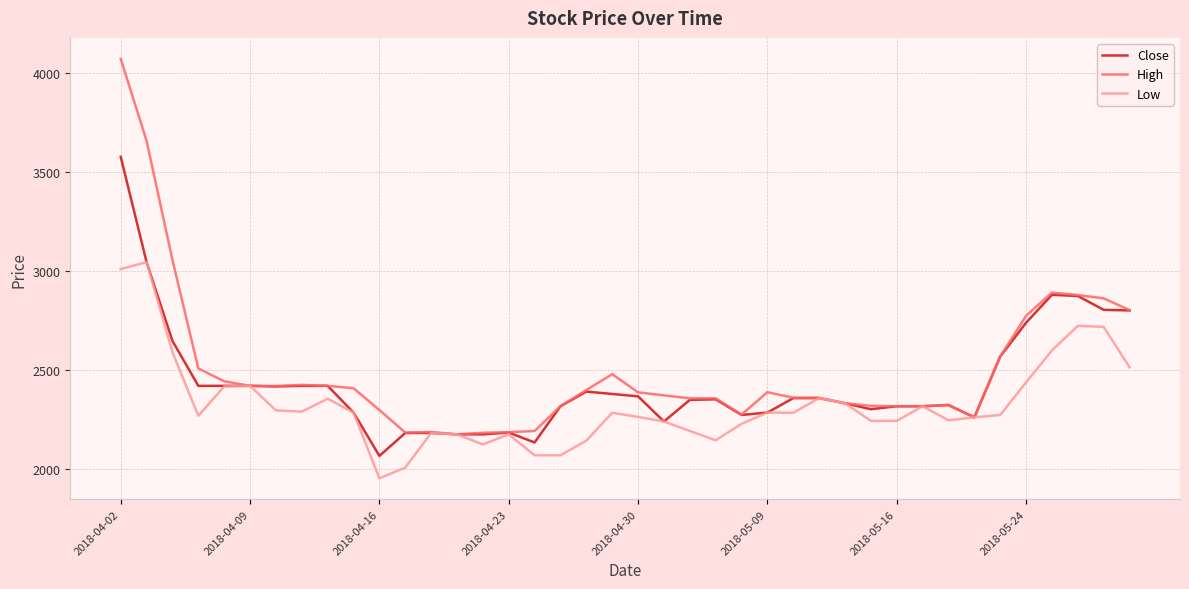

Which series has the widest spread of values?

High